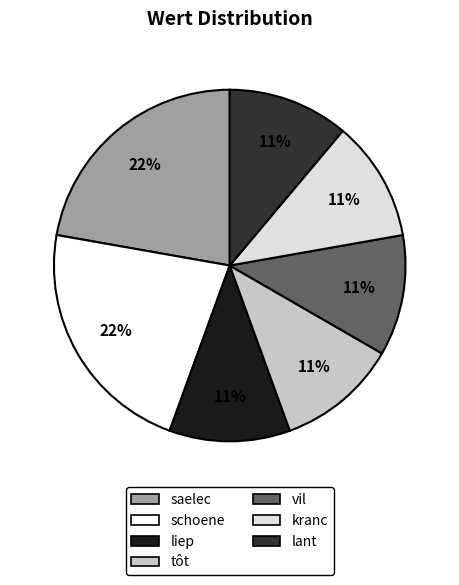

To the nearest percent, what is the difference between the largest and smallest slice percentages?

11%